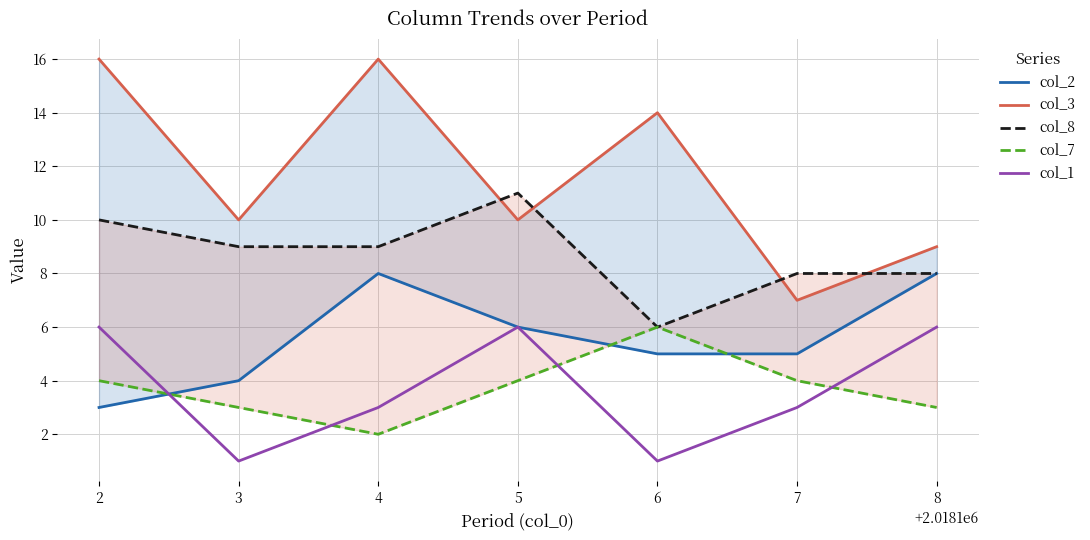

True or false: col_1 has a value of 5 at 7.

False